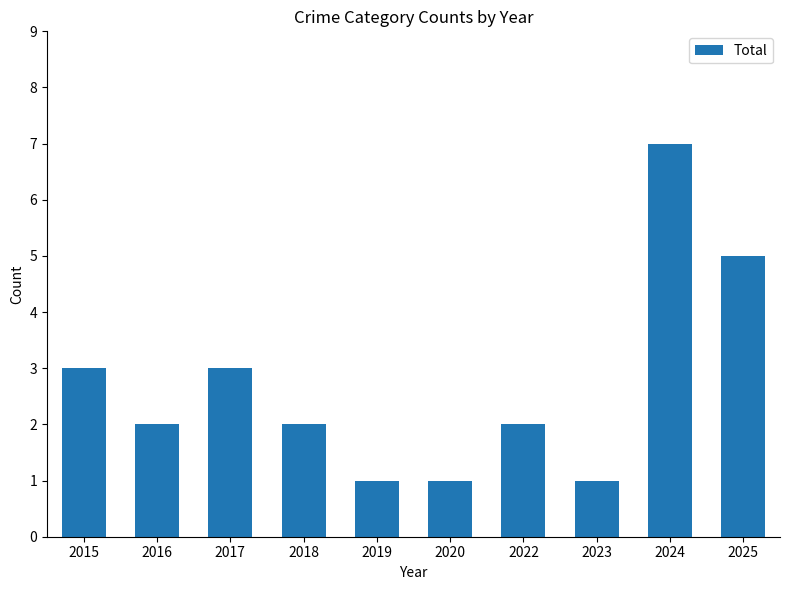

What is the ratio of the value at 2017 to the value at 2020?

3.0